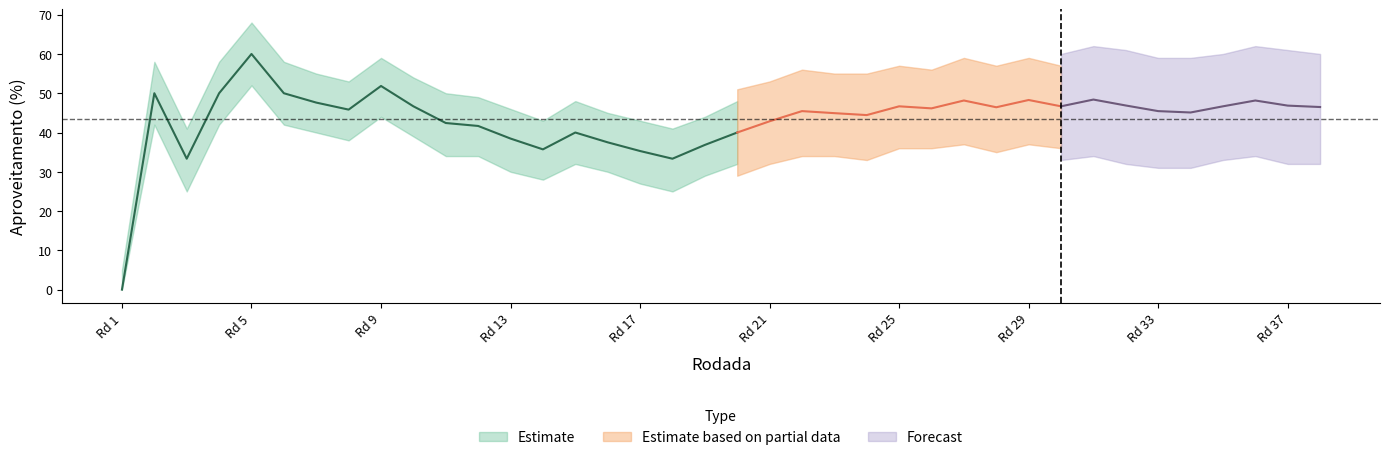

True or false: Athletico Paranaense - PR has more than 2 points higher than both neighbors.

False